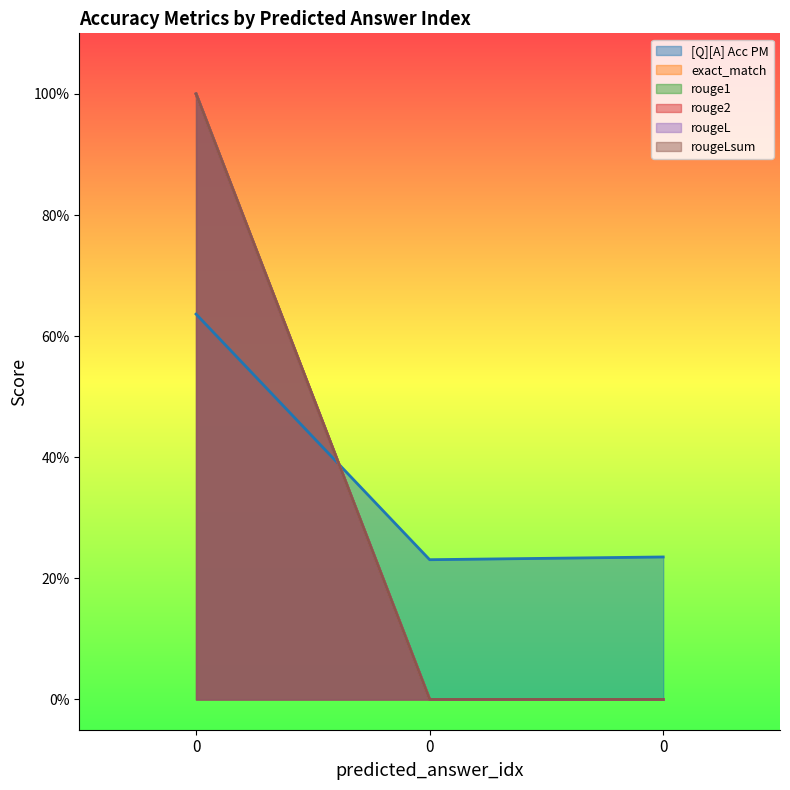

True or false: rougeL has a value of -0.5 at 0.

False